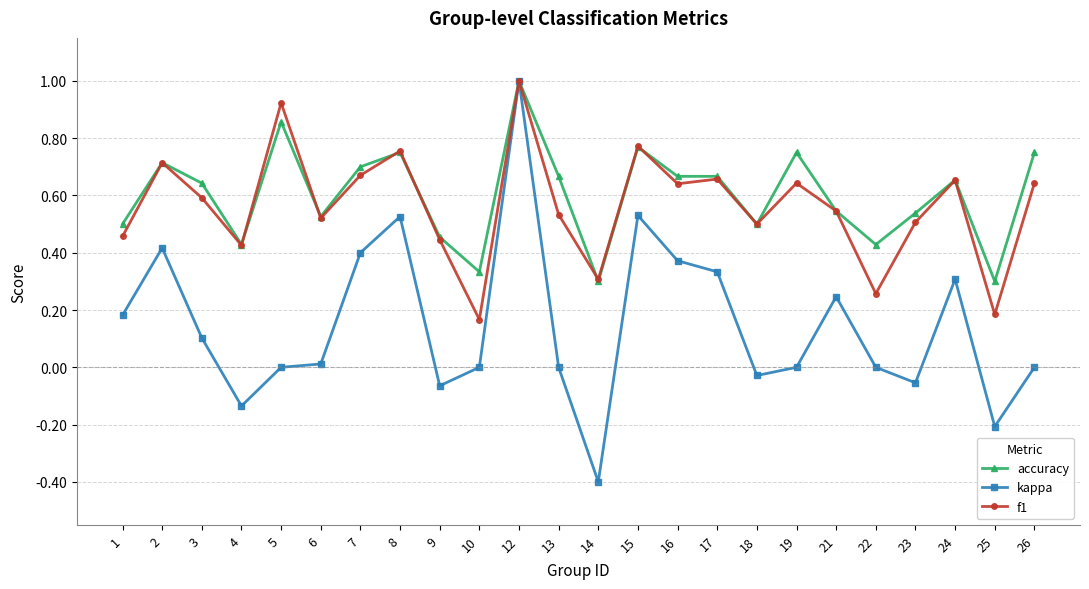

At which category does accuracy reach its first local valley?

4